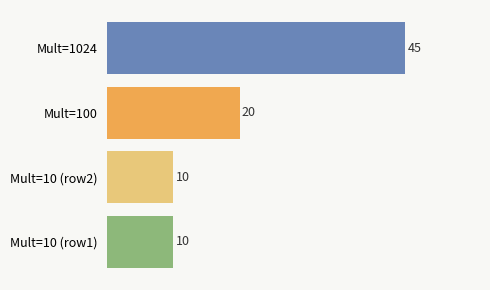

True or false: the data shows 45 at Mult=1024.

True